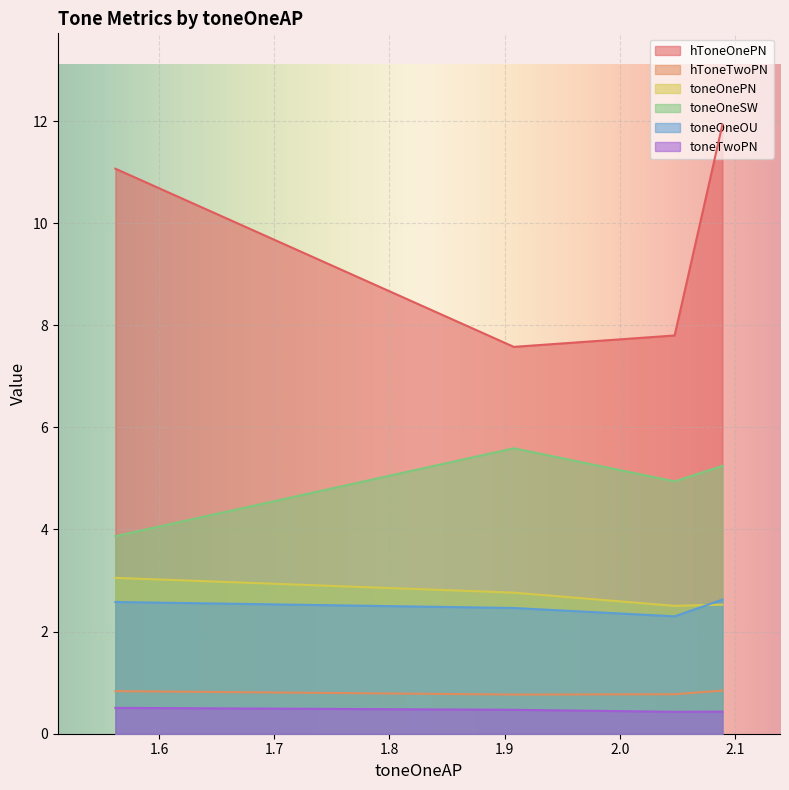

At which label does toneOneSW reach its peak?

1.908